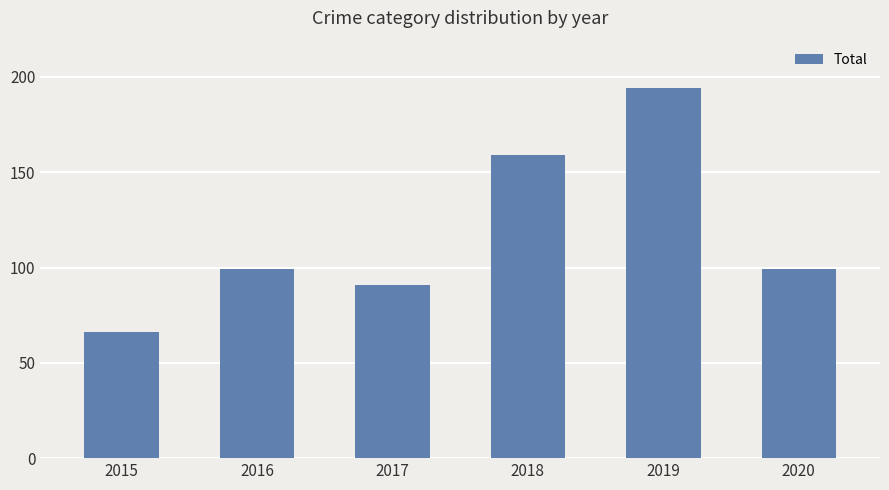

What is the sum of the values at 2015 and 2020?

165